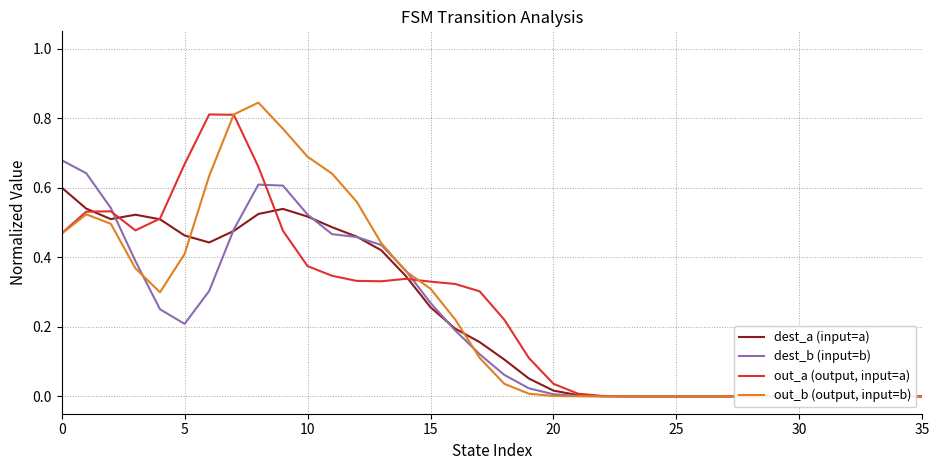

In out_a (output, input=a), how many points are higher than both neighbors (excluding endpoints)?

3